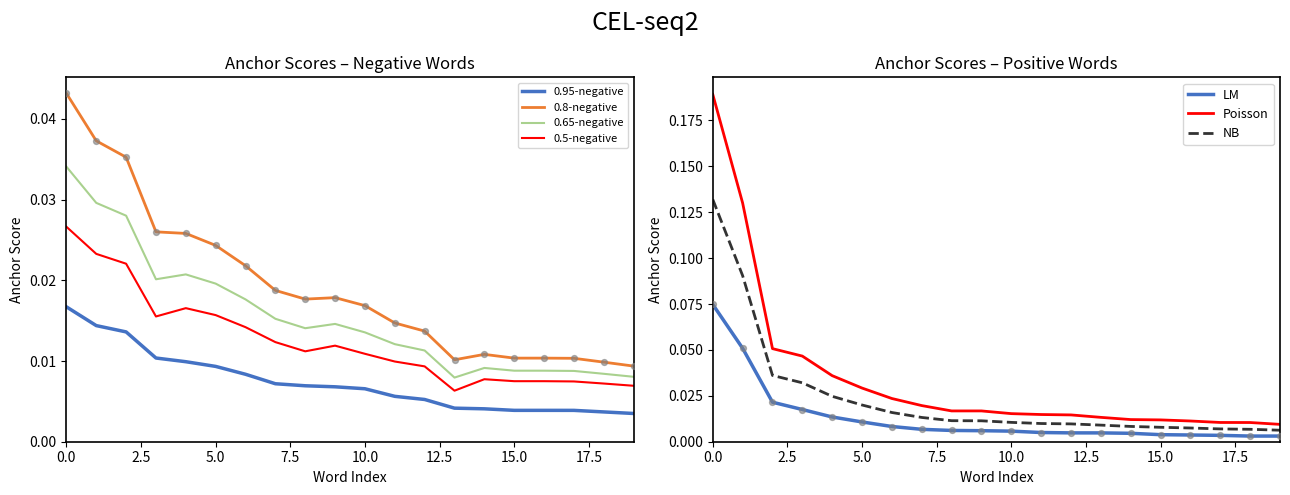

True or false: 0.95-negative and 0.65-negative cross at least once.

False